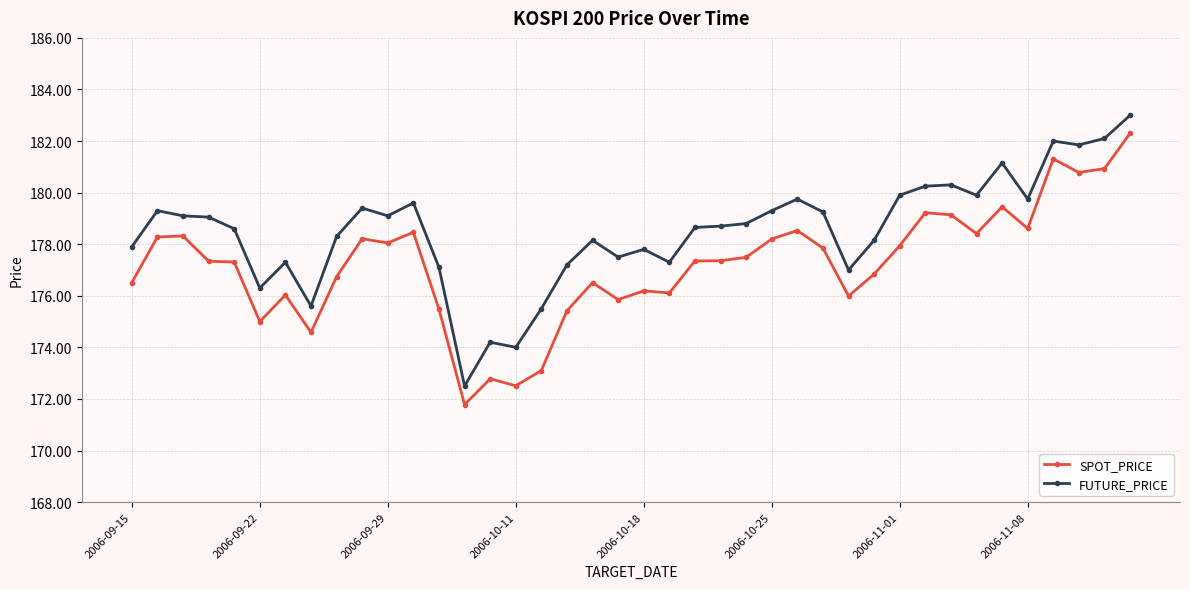

What is the average value of the FUTURE_PRICE series?

178.5